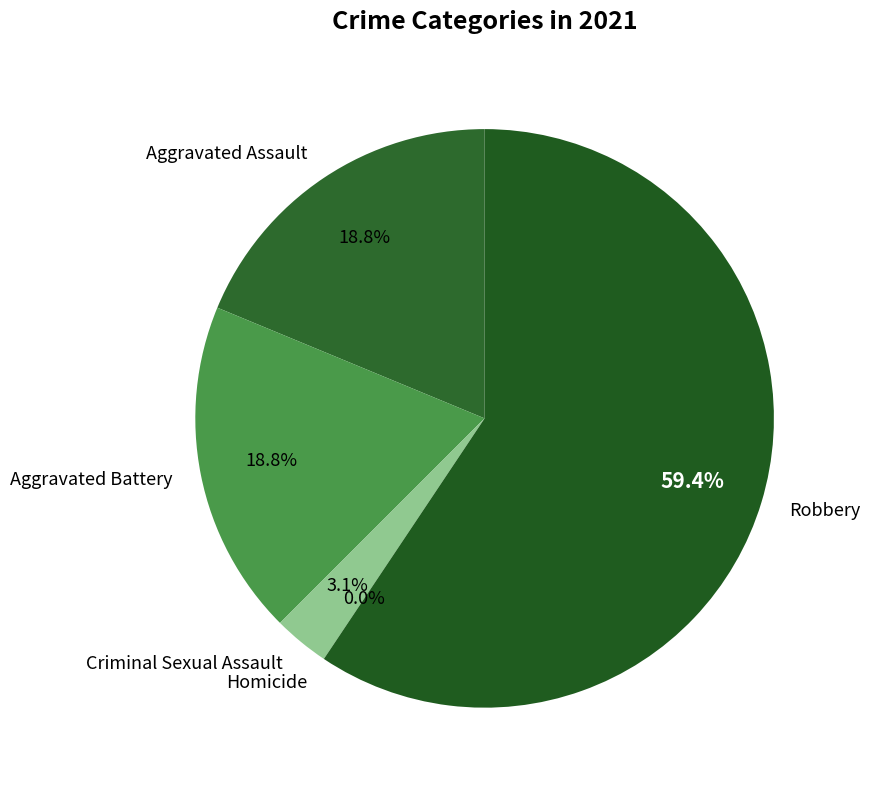

Which slice is the largest?

Robbery